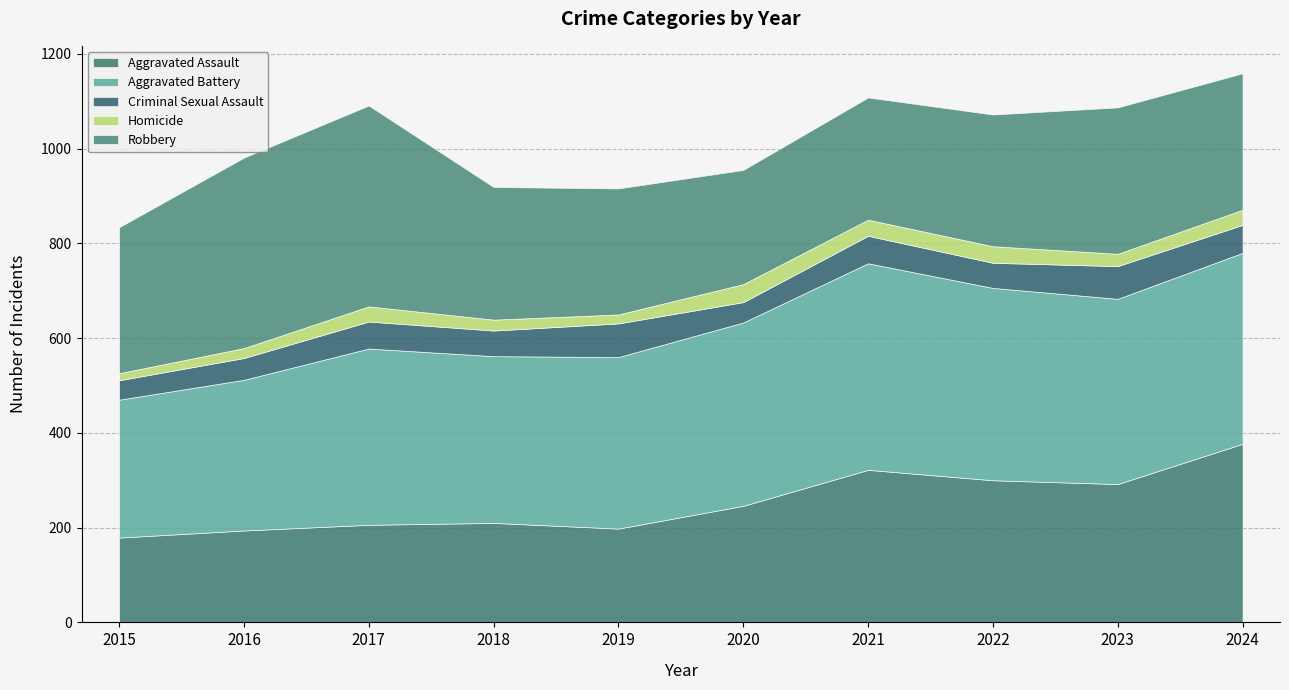

True or false: Criminal Sexual Assault has more than 1 points higher than both neighbors.

True